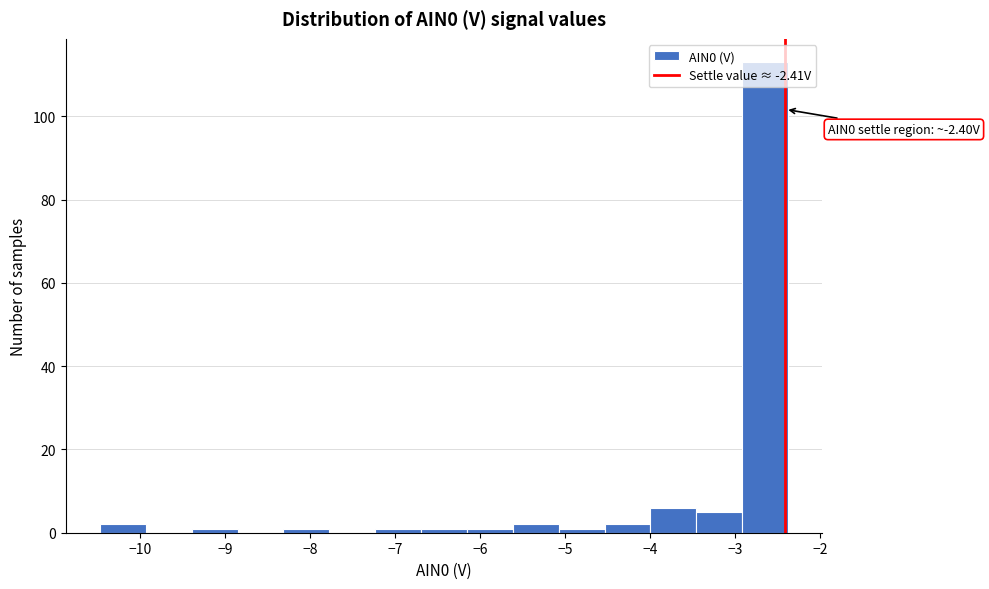

Which range on the x-axis has the tallest bar?

-2.9 to -2.4